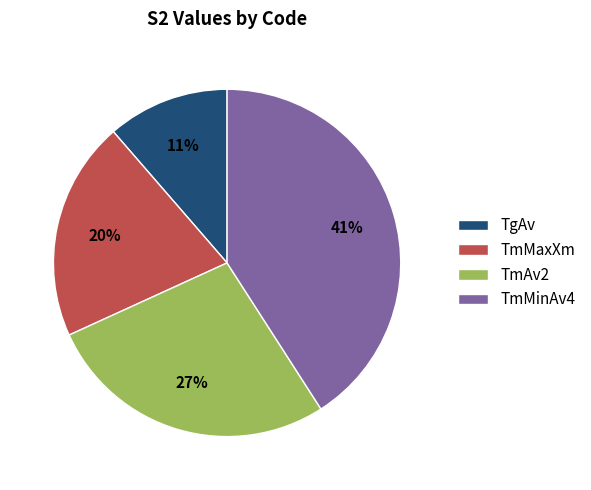

To the nearest percent, what portion does TmMaxXm represent?

20%